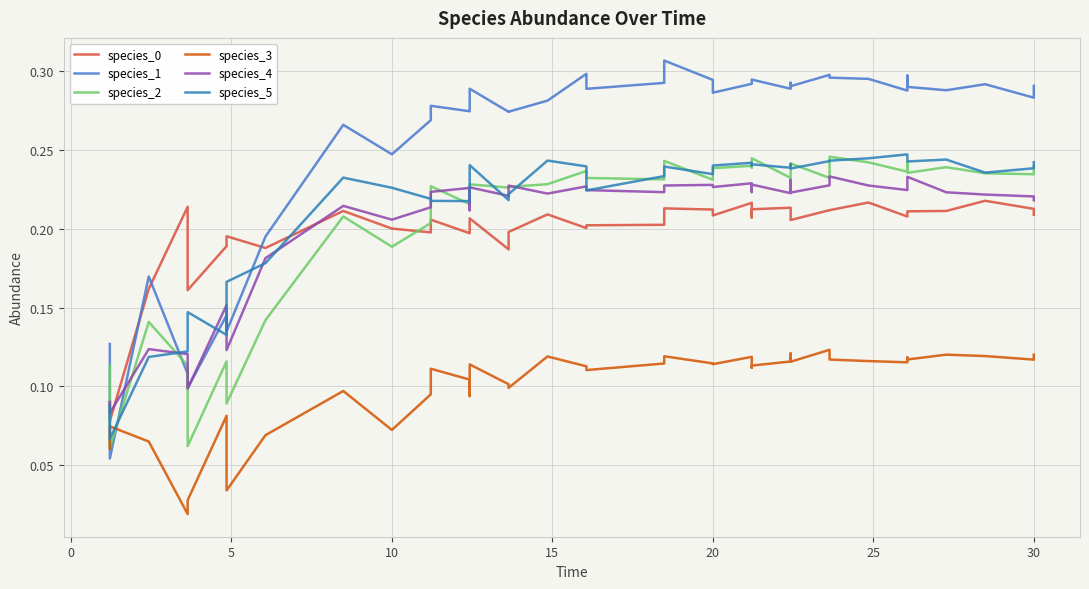

The species_1 series shows 0.2 at 21. True or false?

False